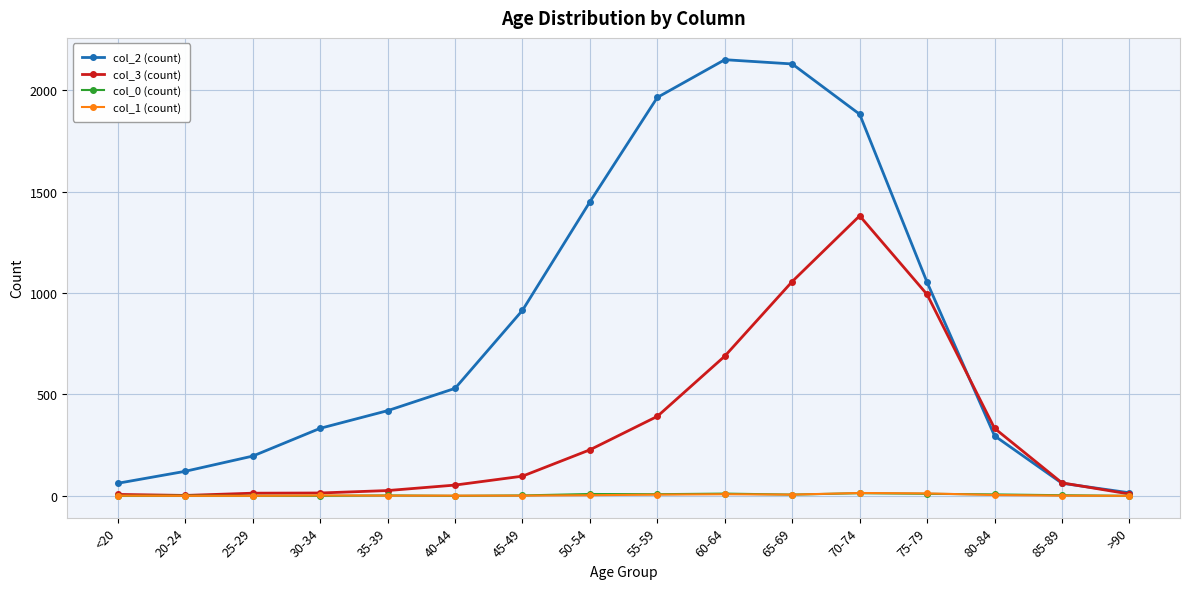

What is the label of the 2nd point from the left?

20-24